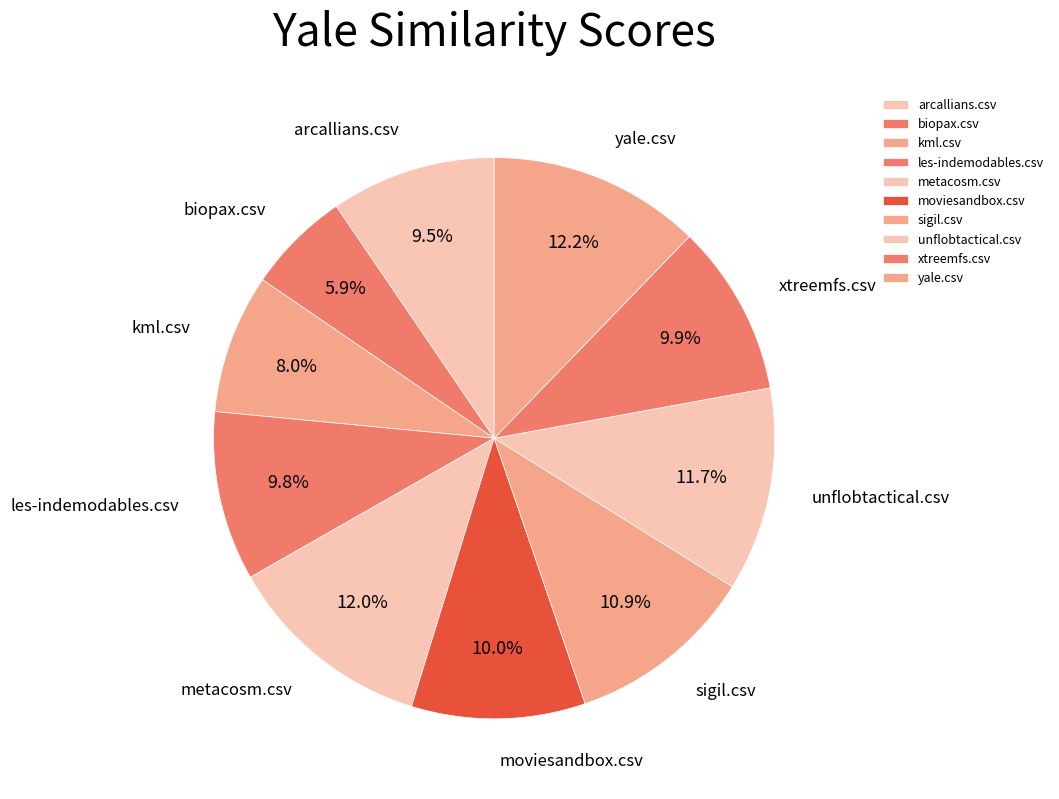

Which category has the smallest portion of the pie?

biopax.csv